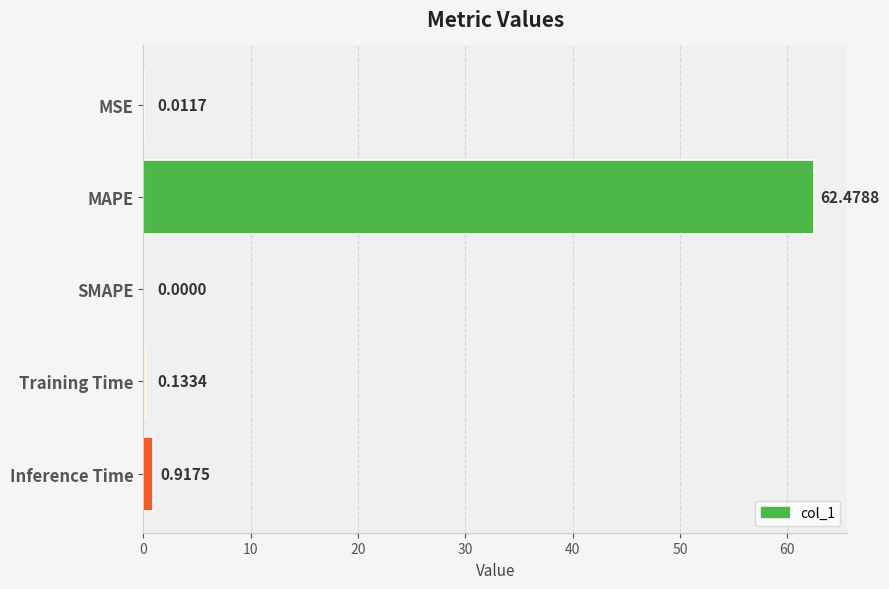

Between Training Time and SMAPE, which is larger?

Training Time